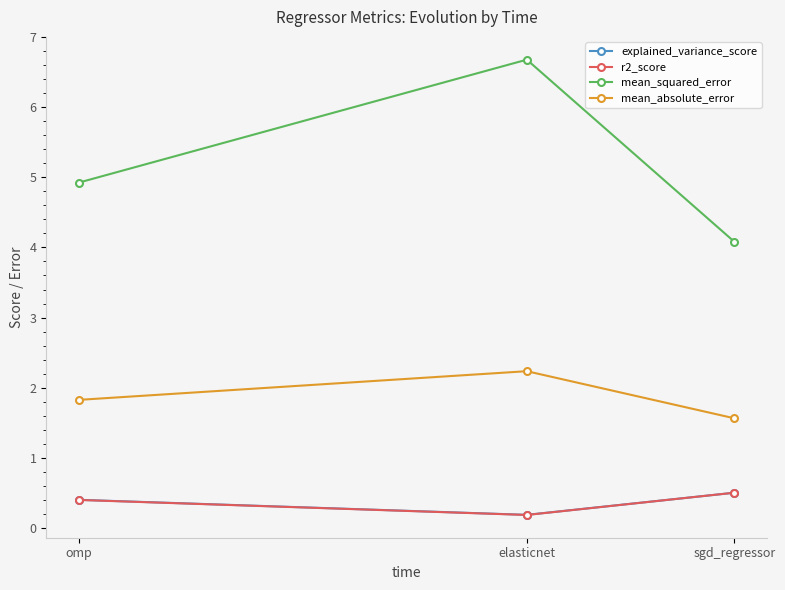

How many explained_variance_score values are between 0 and 1?

3